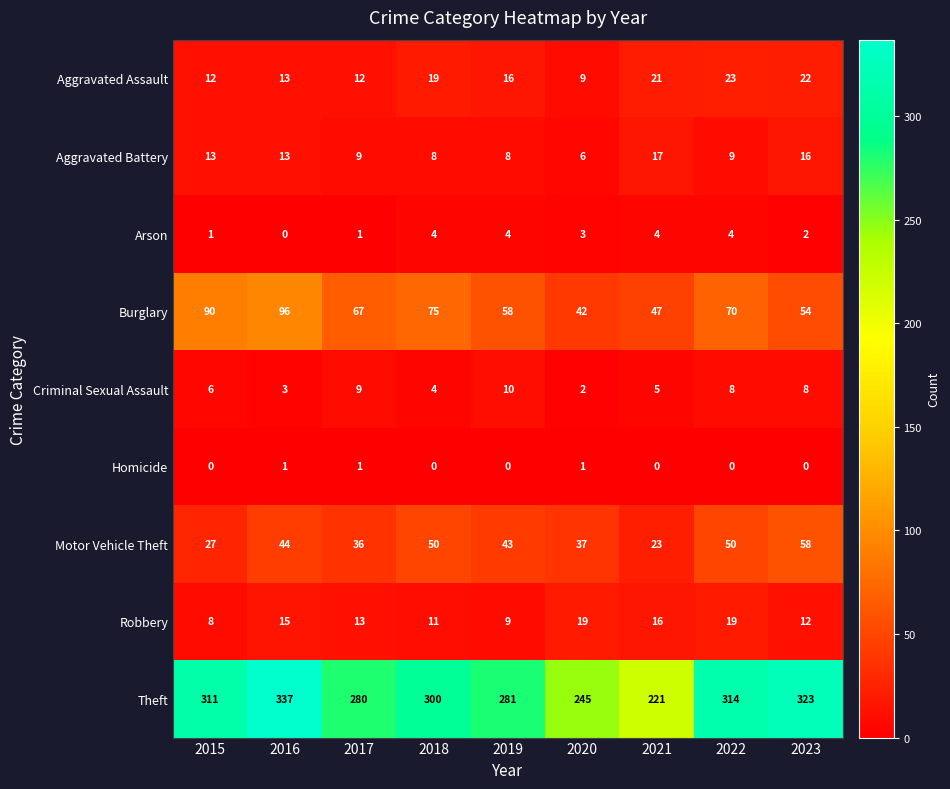

List the series in order of their peak value, highest first.

Theft, Burglary, Motor Vehicle Theft, Aggravated Assault, Robbery, Aggravated Battery, Criminal Sexual Assault, Arson, Homicide